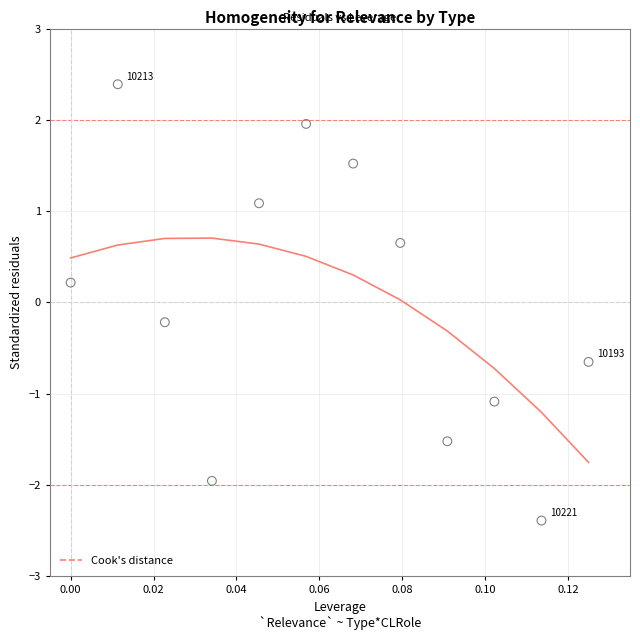

What is the range of Y values (max minus min)?

4.8